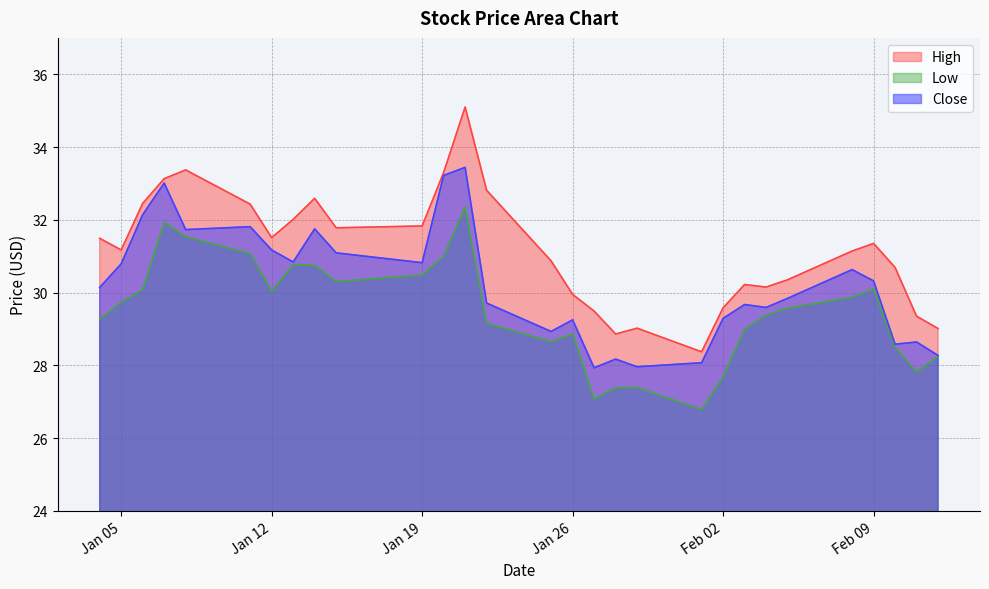

List the series in order of their overall mean, lowest first.

Low, Close, High